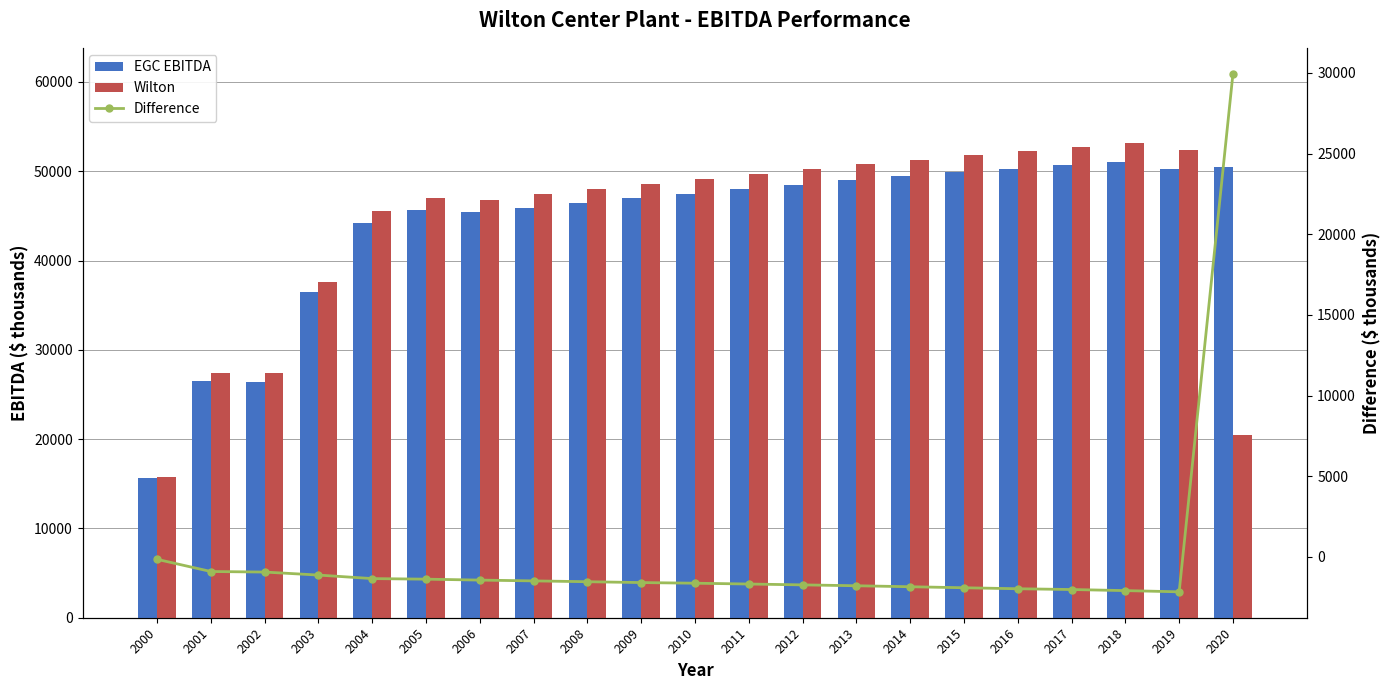

List the labels in order of Wilton value, smallest first.

2000, 2020, 2002, 2001, 2003, 2004, 2006, 2005, 2007, 2008, 2009, 2010, 2011, 2012, 2013, 2014, 2015, 2016, 2019, 2017, 2018